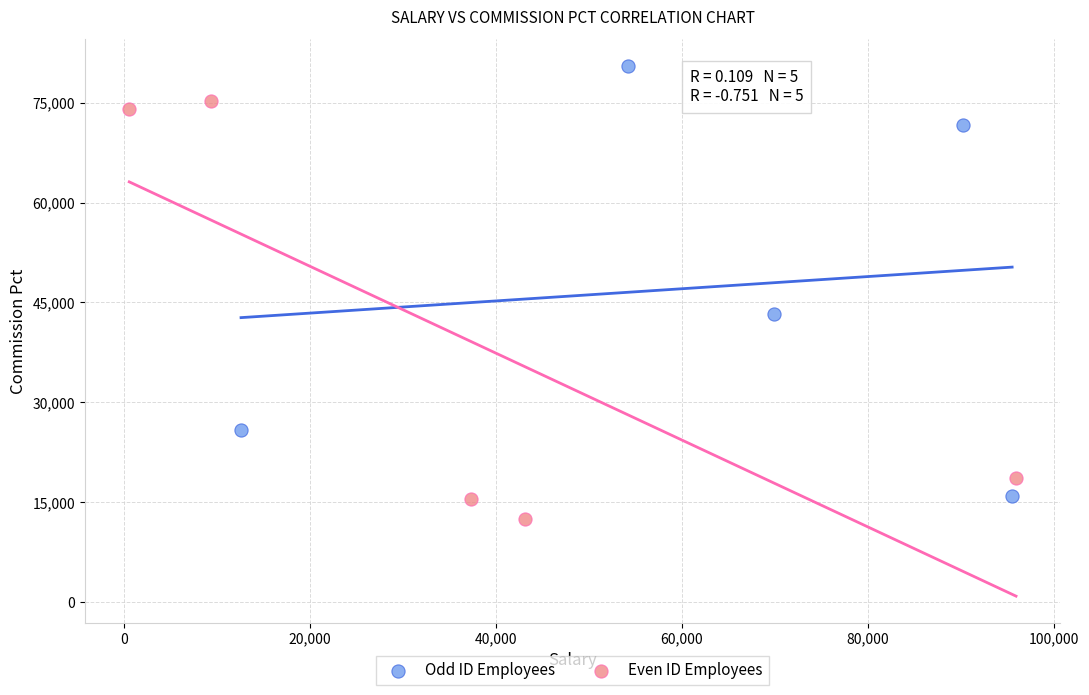

Which series contains the highest Y value?

Odd ID Employees